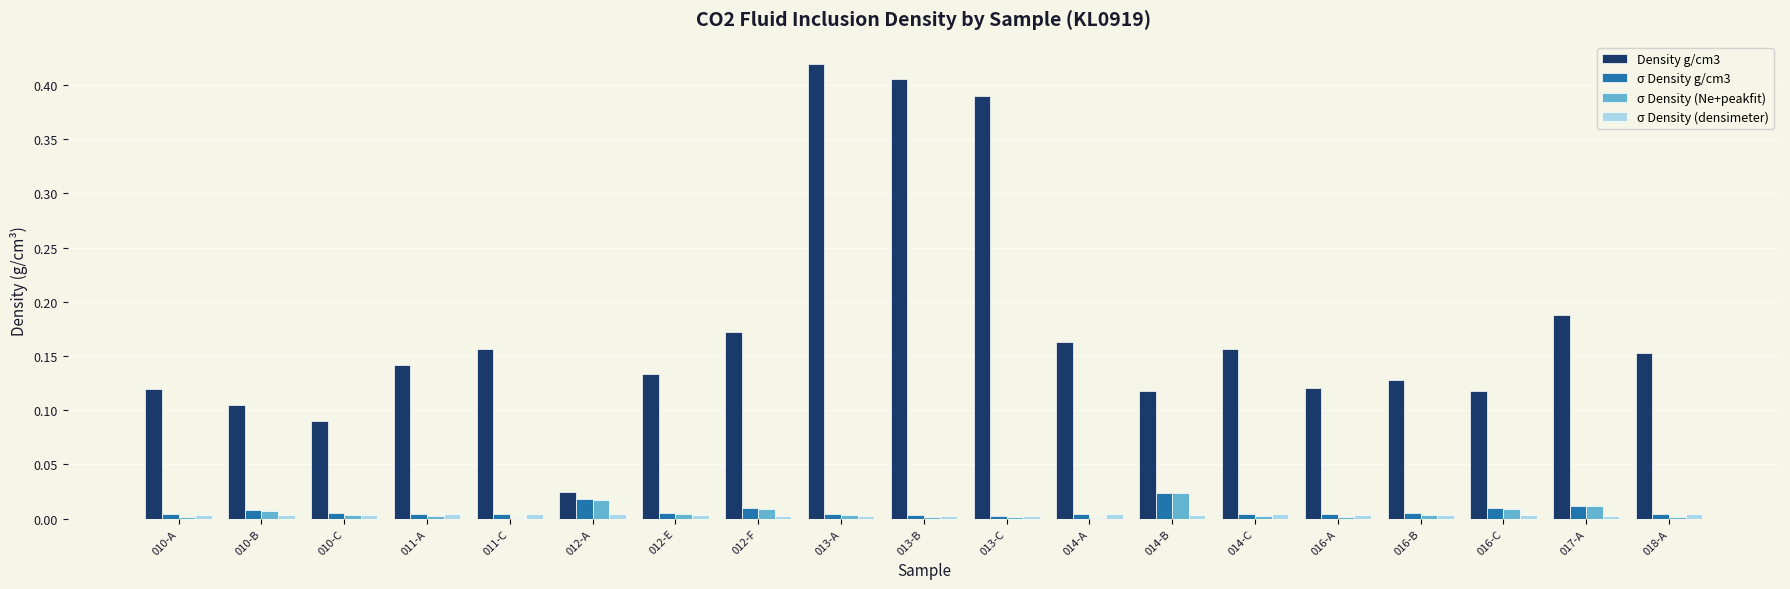

The σ Density (Ne+peakfit) series shows 0.0 at 018-A. True or false?

True